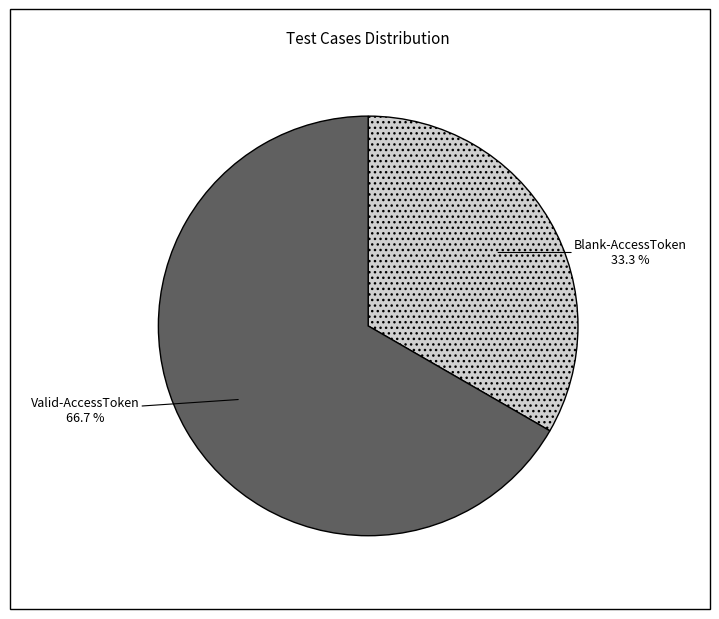

To the nearest percent, what is the difference between the largest and smallest slice percentages?

33%